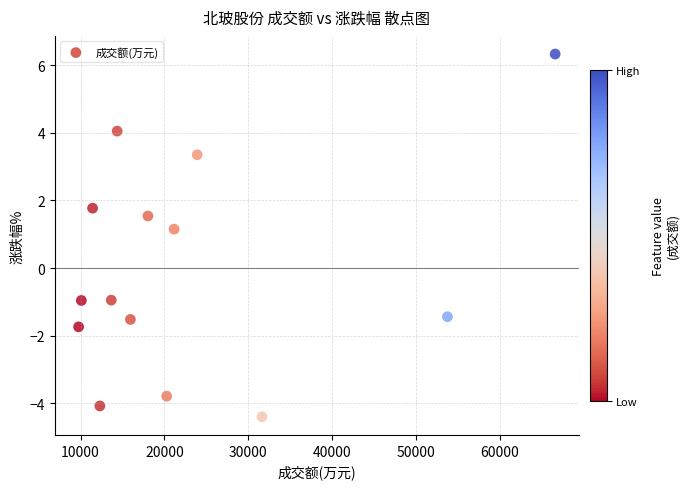

What is the range of Y values (max minus min)?

10.7